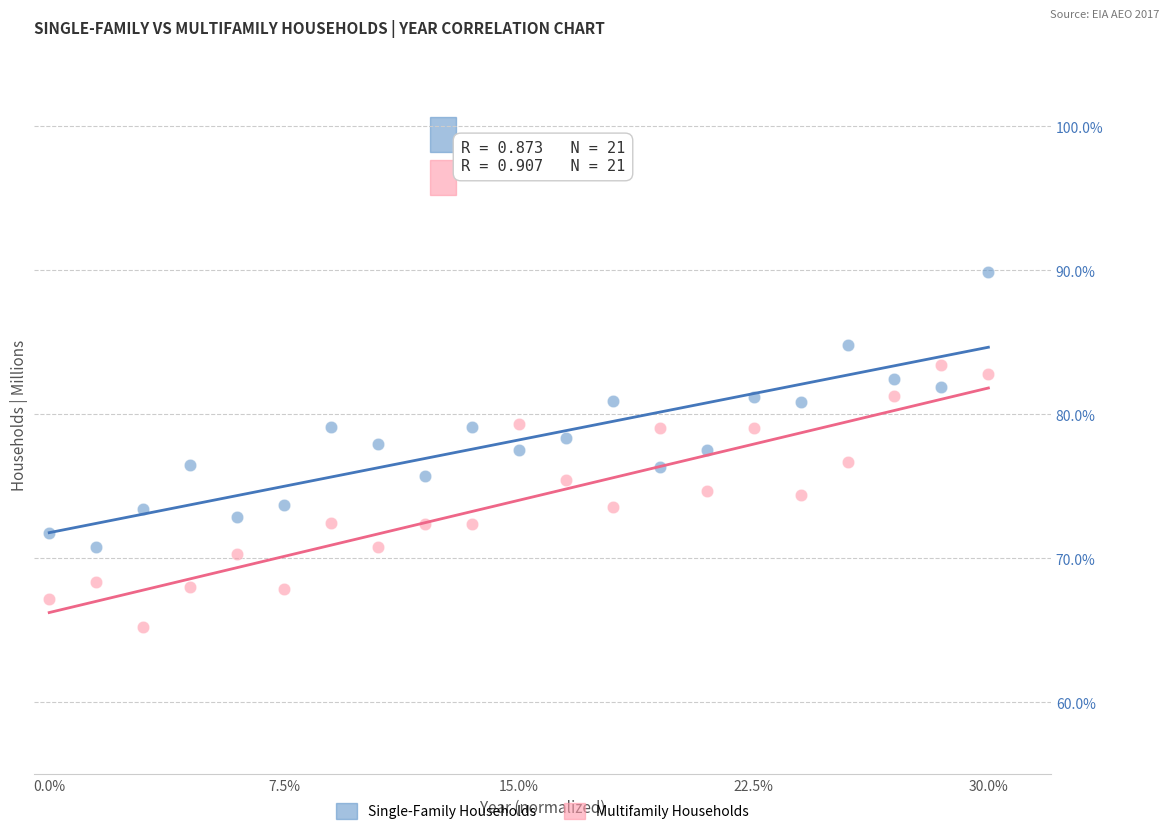

Which series reaches the minimum Y coordinate?

Multifamily Households